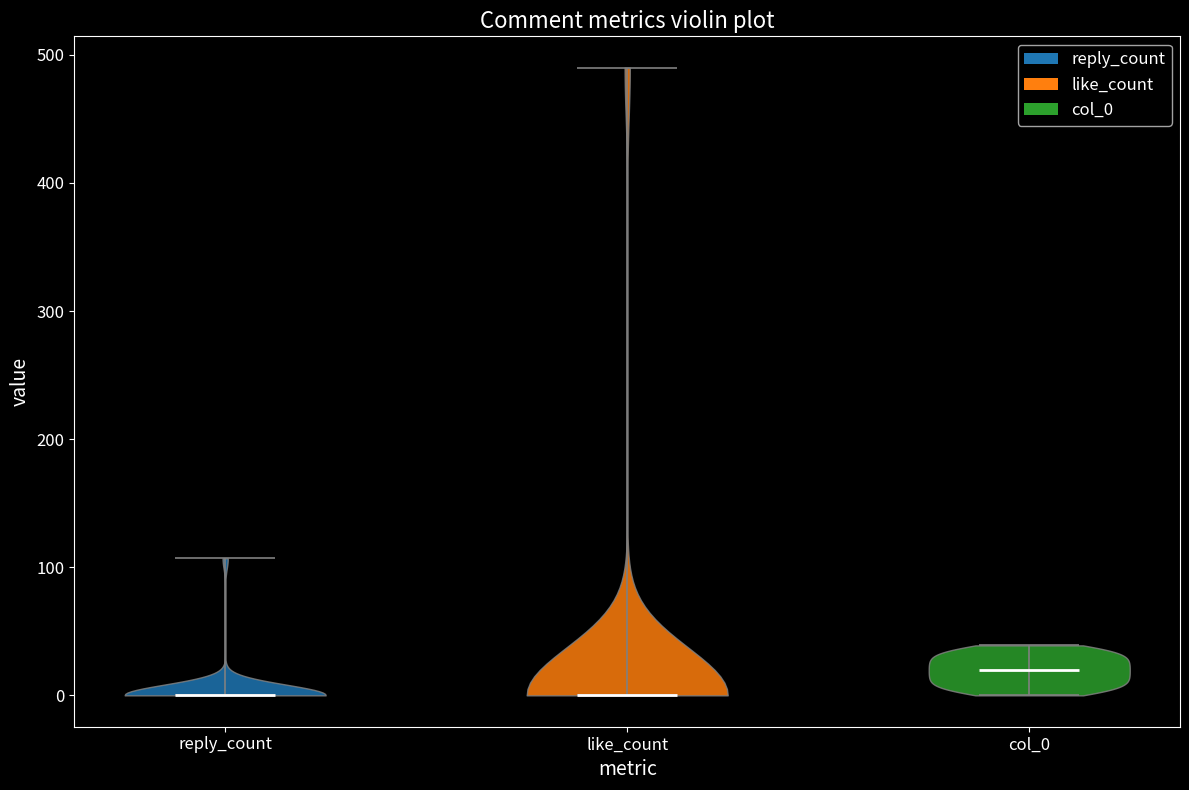

Which violin has the highest median line?

col_0